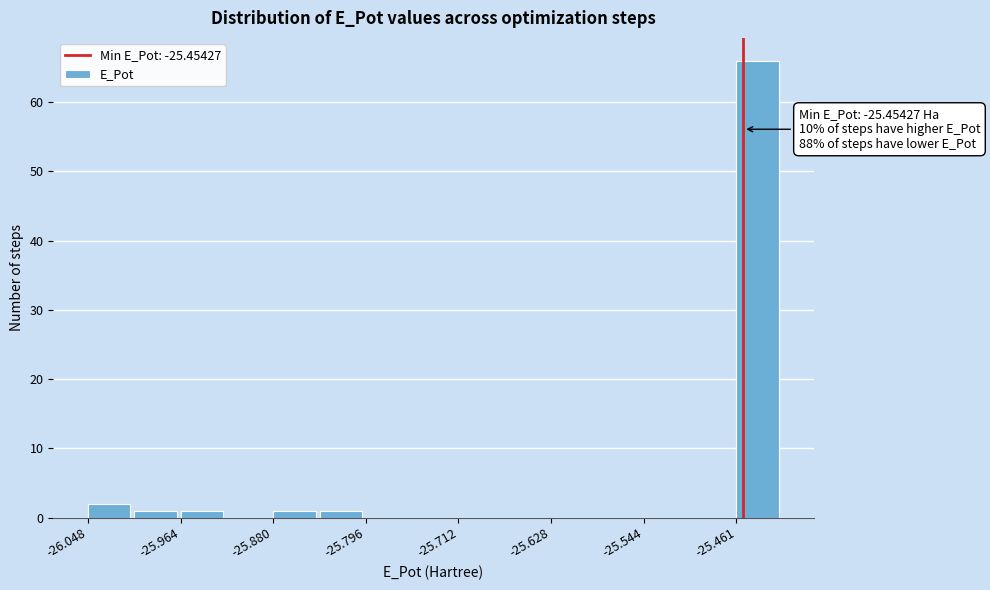

Which range on the x-axis has the tallest bar?

-25.46 to -25.42